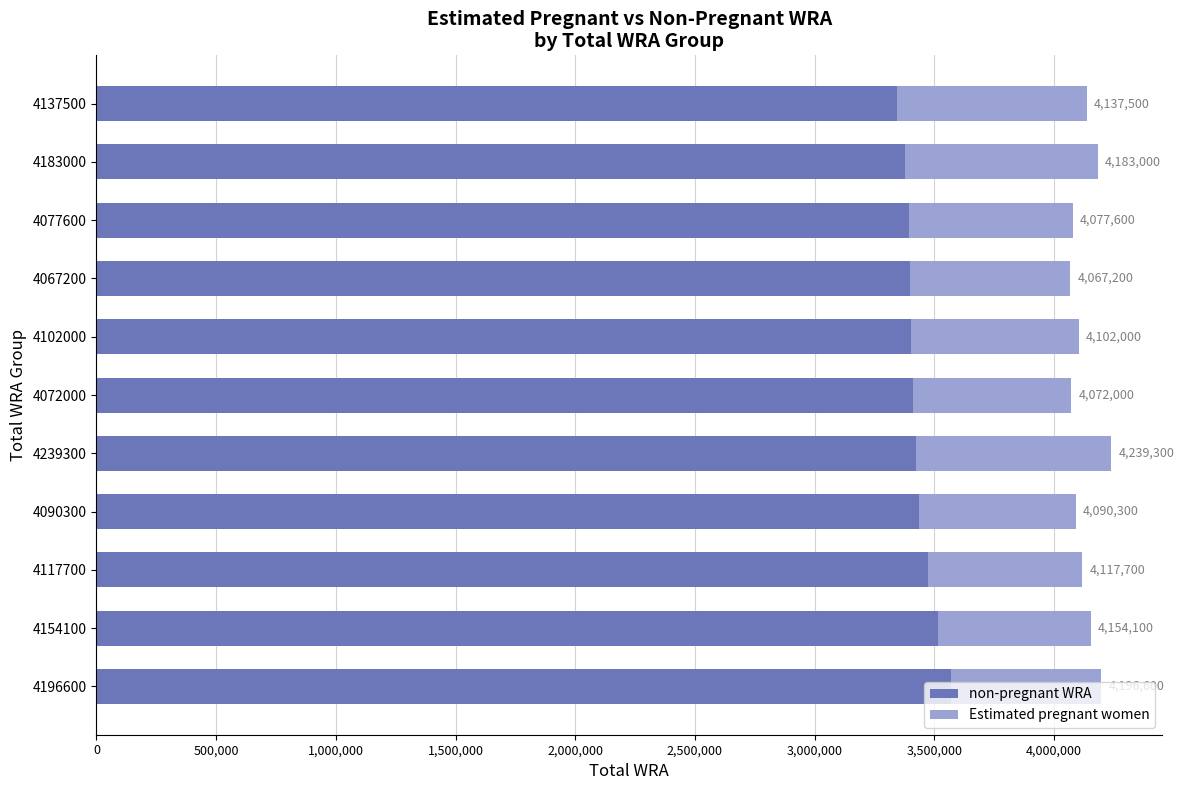

What are all the series names shown in the legend?

non-pregnant WRA, Estimated pregnant women